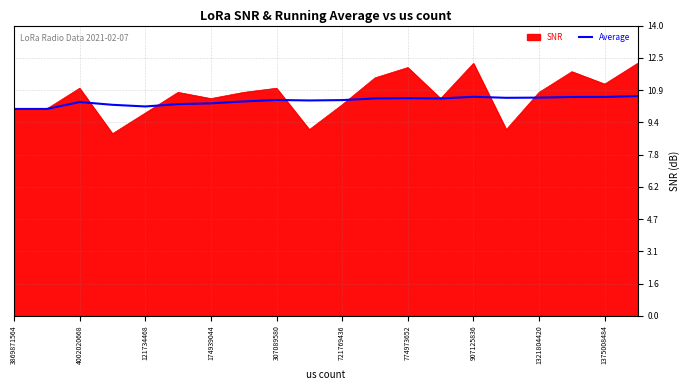

How many lines are shown in the chart?

2